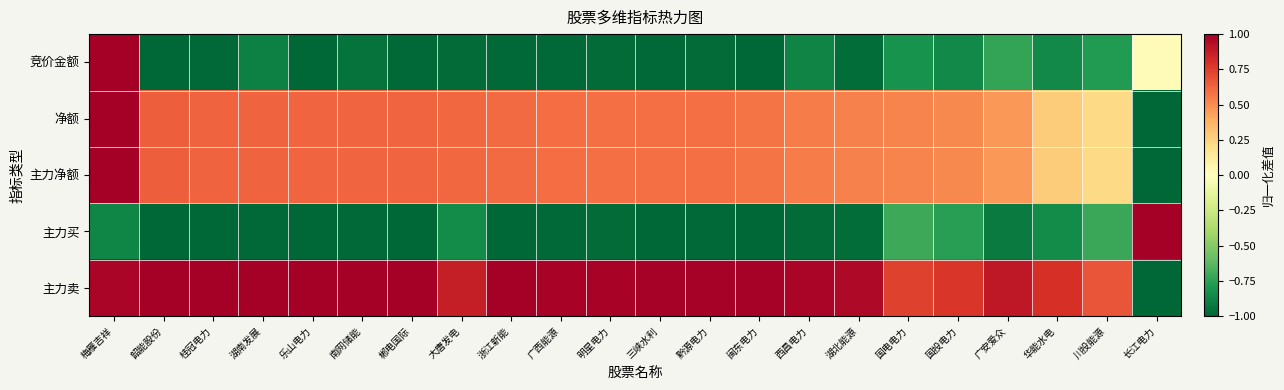

At how many categories does at least one series exceed 0?

22